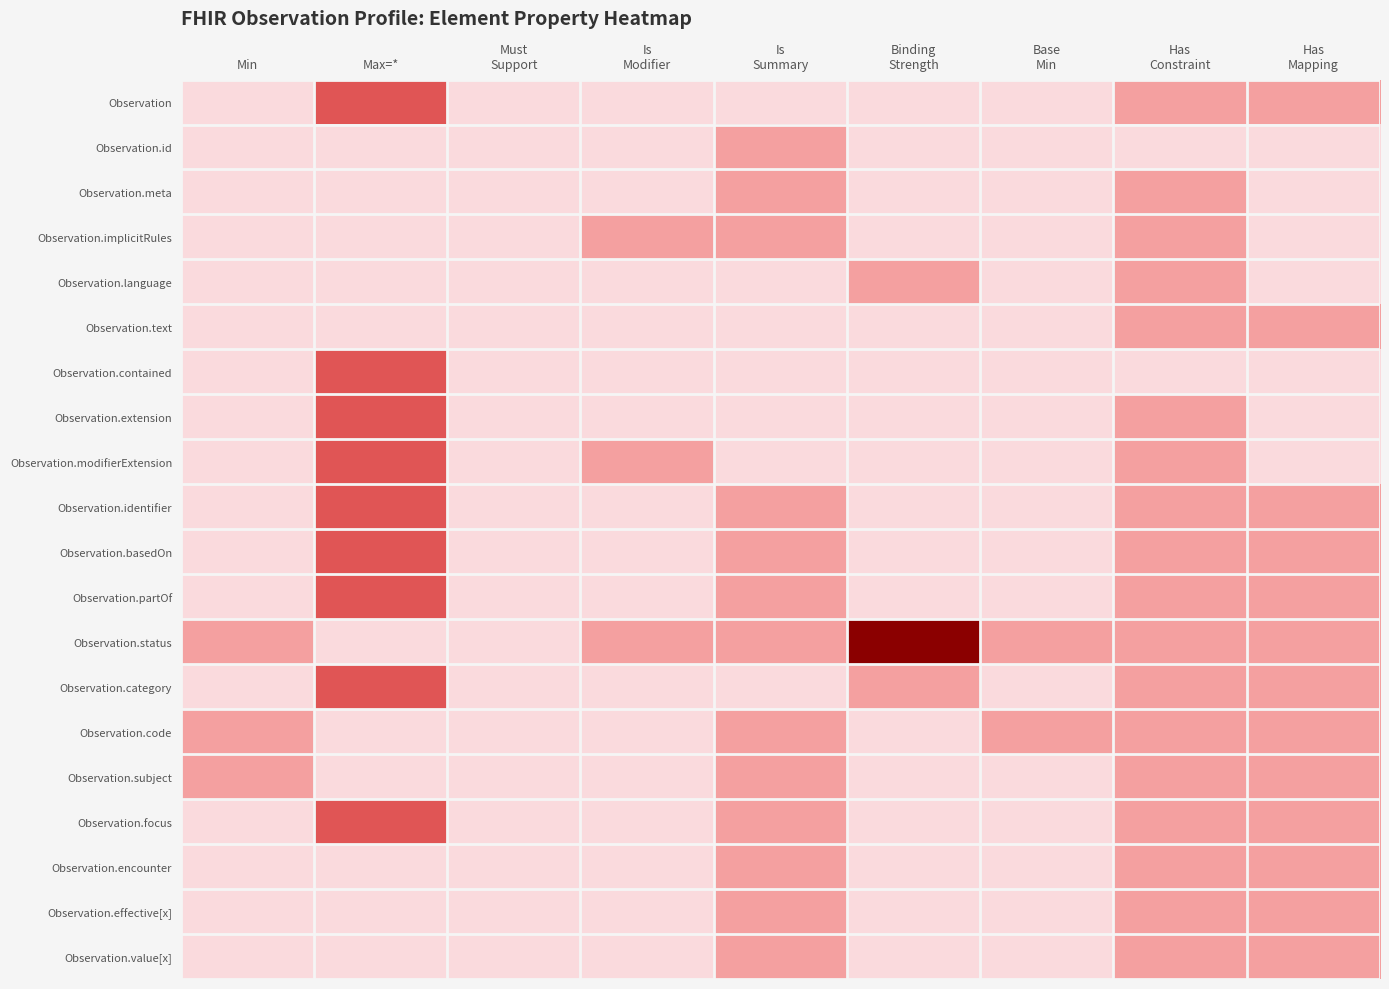

Which series has the largest range (max minus min)?

Observation.status